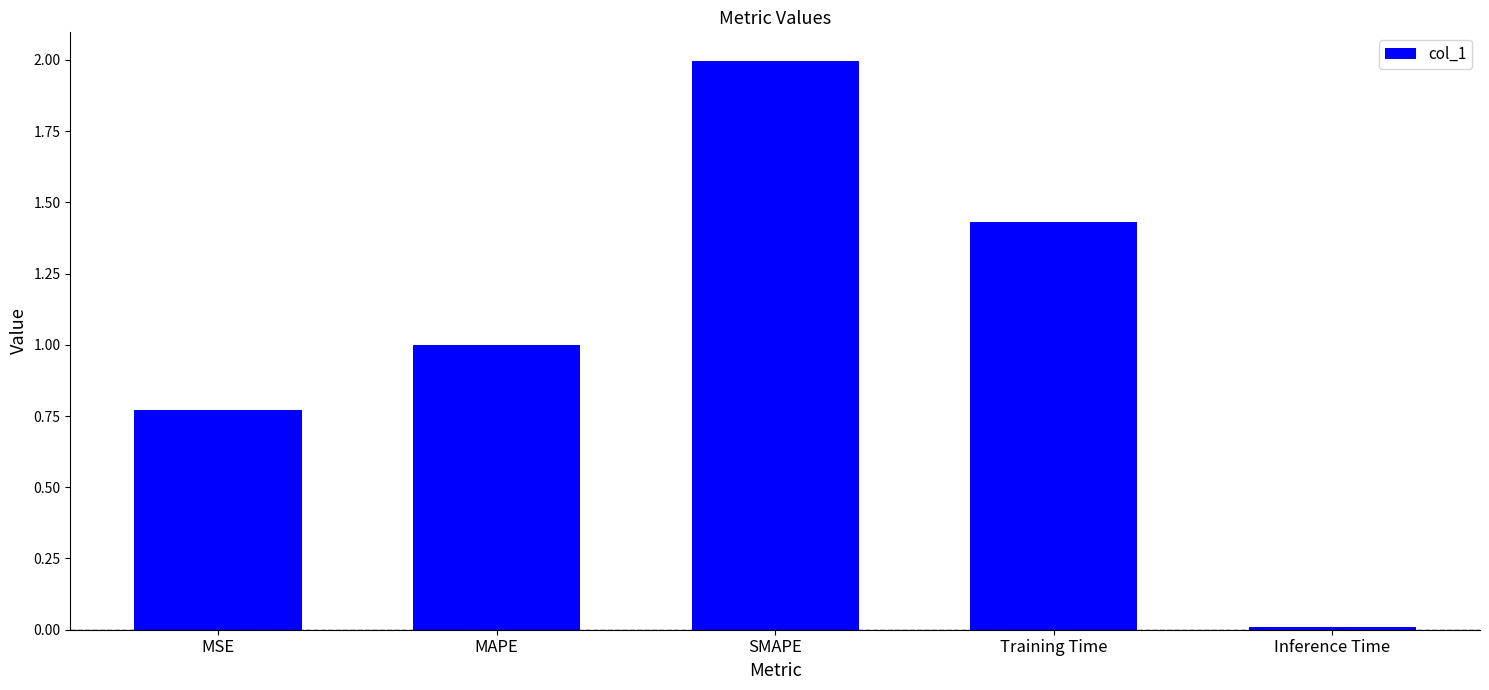

The value at SMAPE is 1.2. True or false?

False